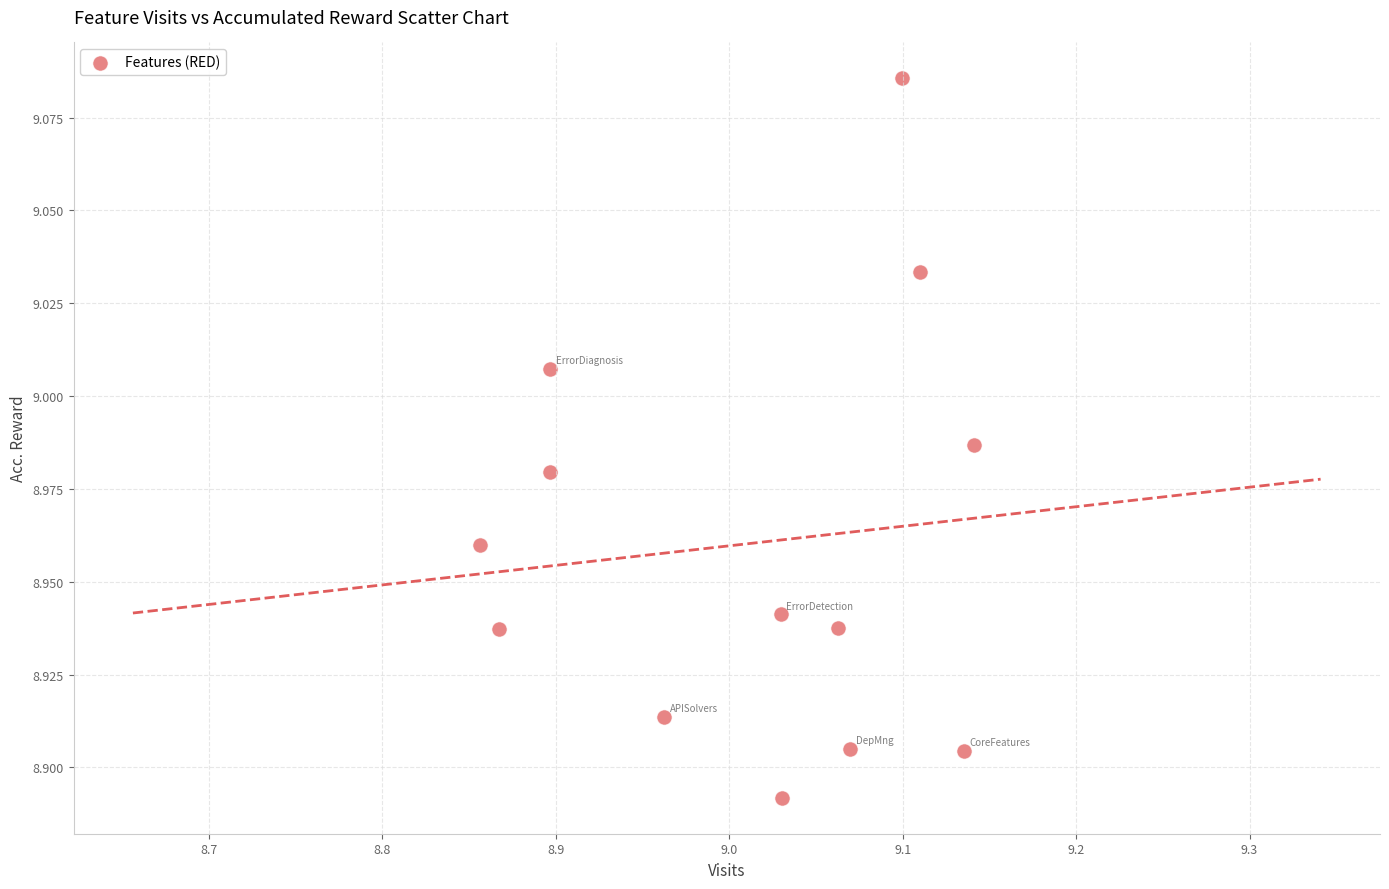

What is the range of X values (max minus min)?

0.3